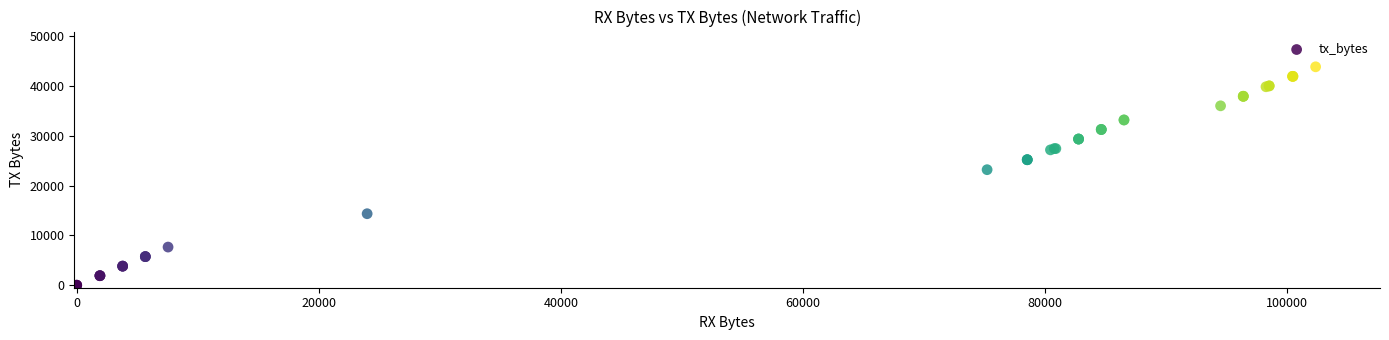

What Y value in the scatter plot is closest to 21933?

23205